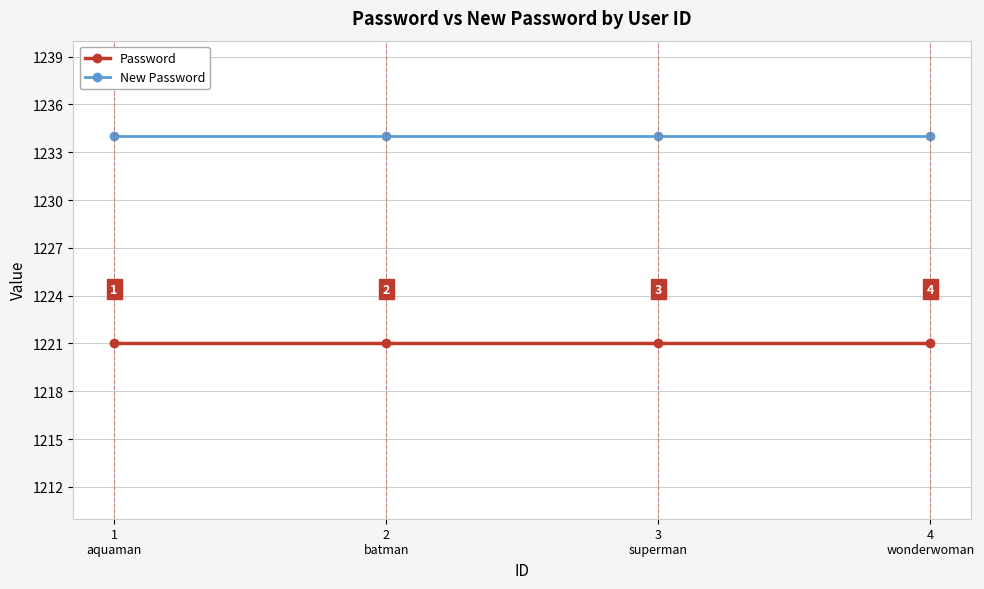

Reading left to right, transcribe all the data shown in this chart.

Password: 1
aquaman=1221	2
batman=1221	3
superman=1221	4
wonderwoman=1221
New Password: 1
aquaman=1234	2
batman=1234	3
superman=1234	4
wonderwoman=1234